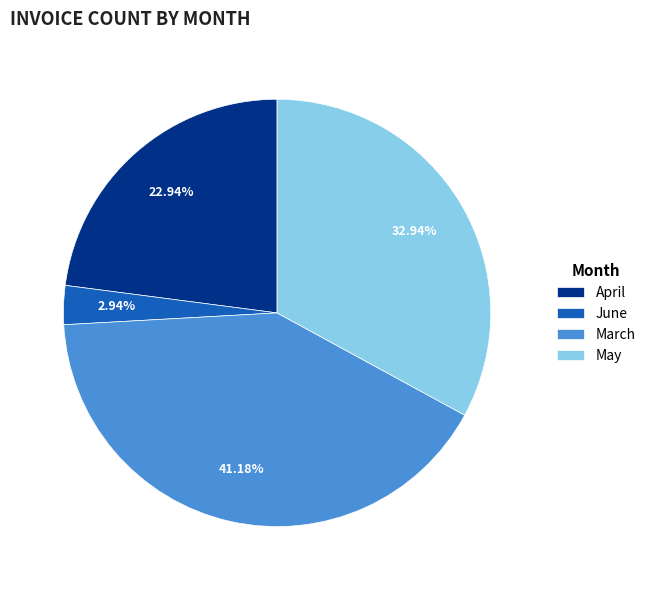

To the nearest percent, what is the difference between the largest and smallest slice percentages?

38%